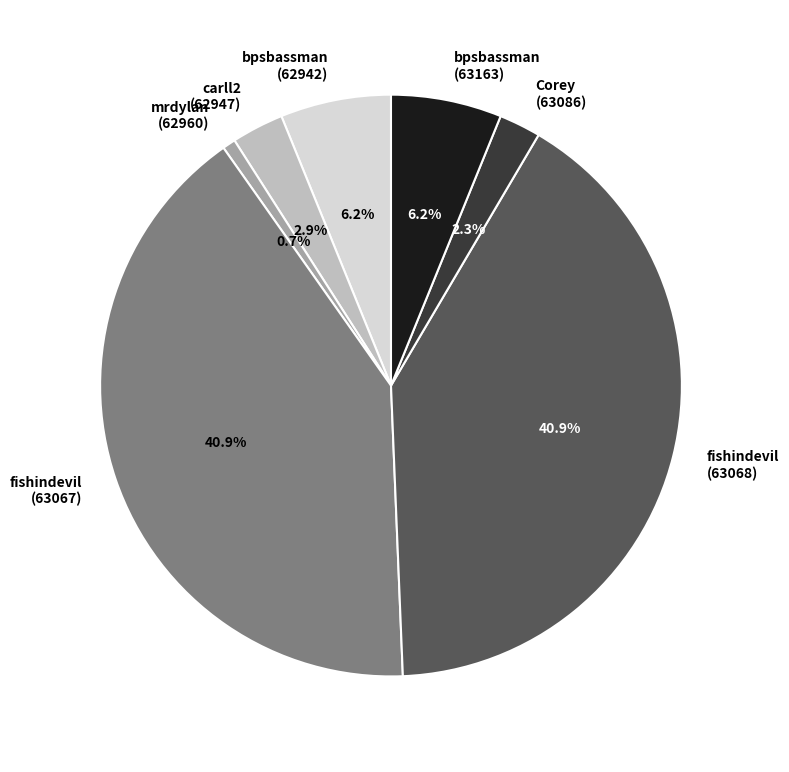

To the nearest percent, what percentage of the pie is bpsbassman (63163)?

6%